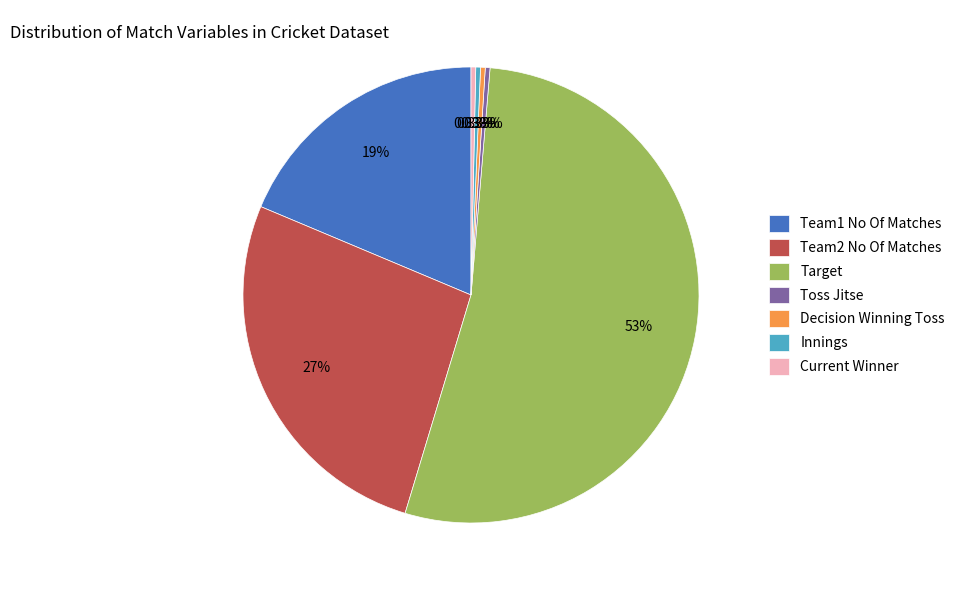

What is the majority slice?

Target